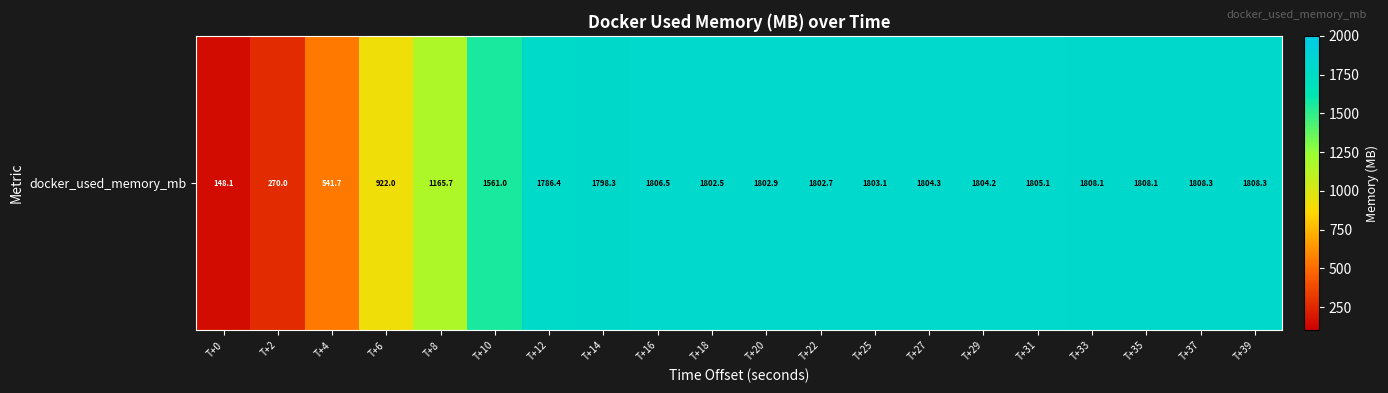

What is the minimum value shown in the chart?

148.1